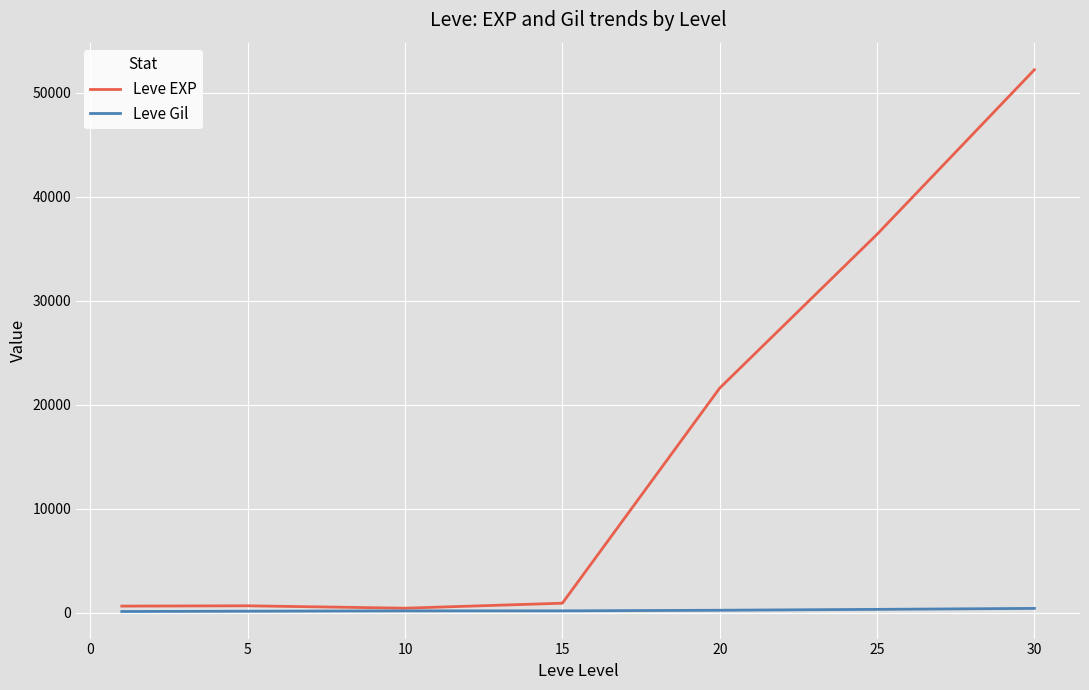

Which series has the largest range (max minus min)?

Leve EXP